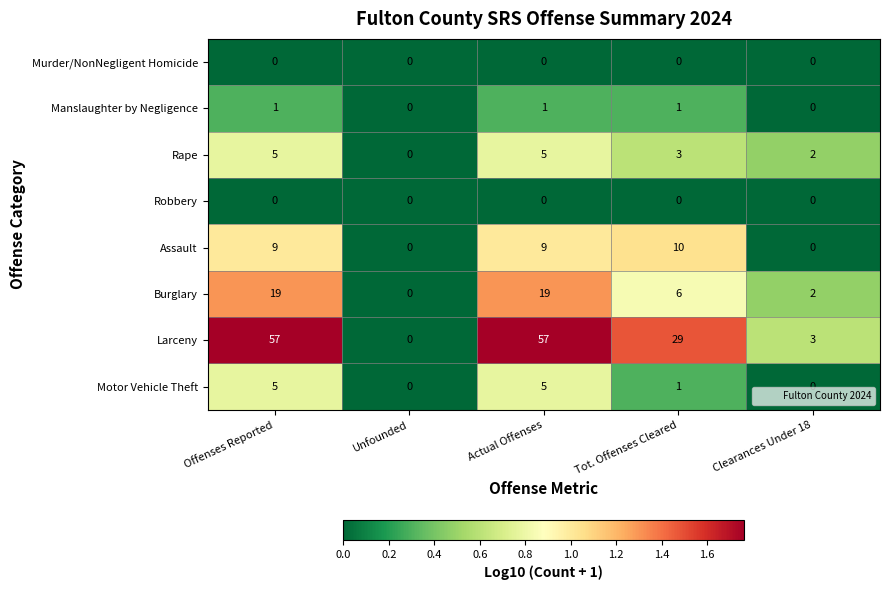

What is the spread (max minus min) of values at Offenses Reported?

57